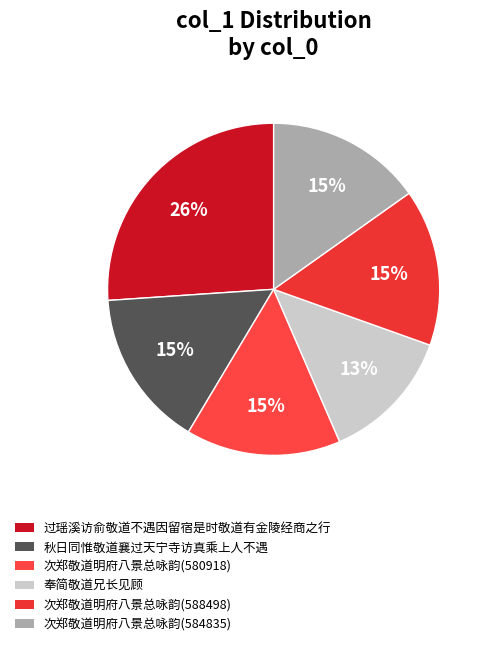

How many slices are in this pie chart?

6